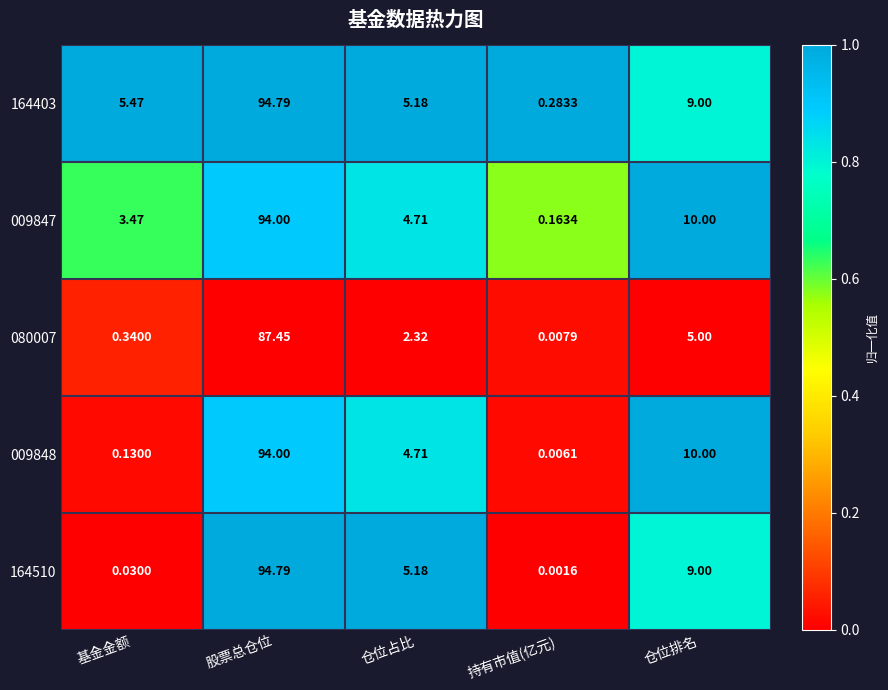

At which category does the chart reach its minimum across all series?

持有市值(亿元)